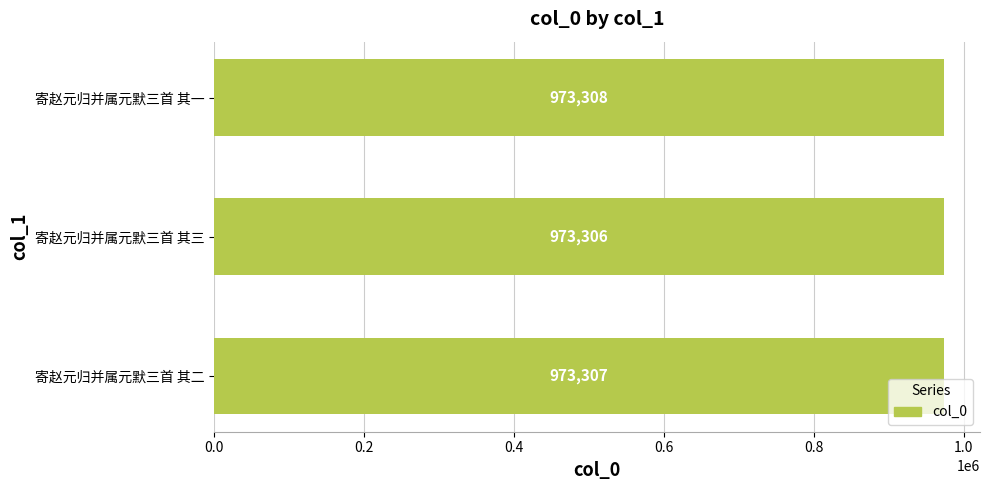

Reading bottom to top, extract all data points from this chart.

973307	973306	973308